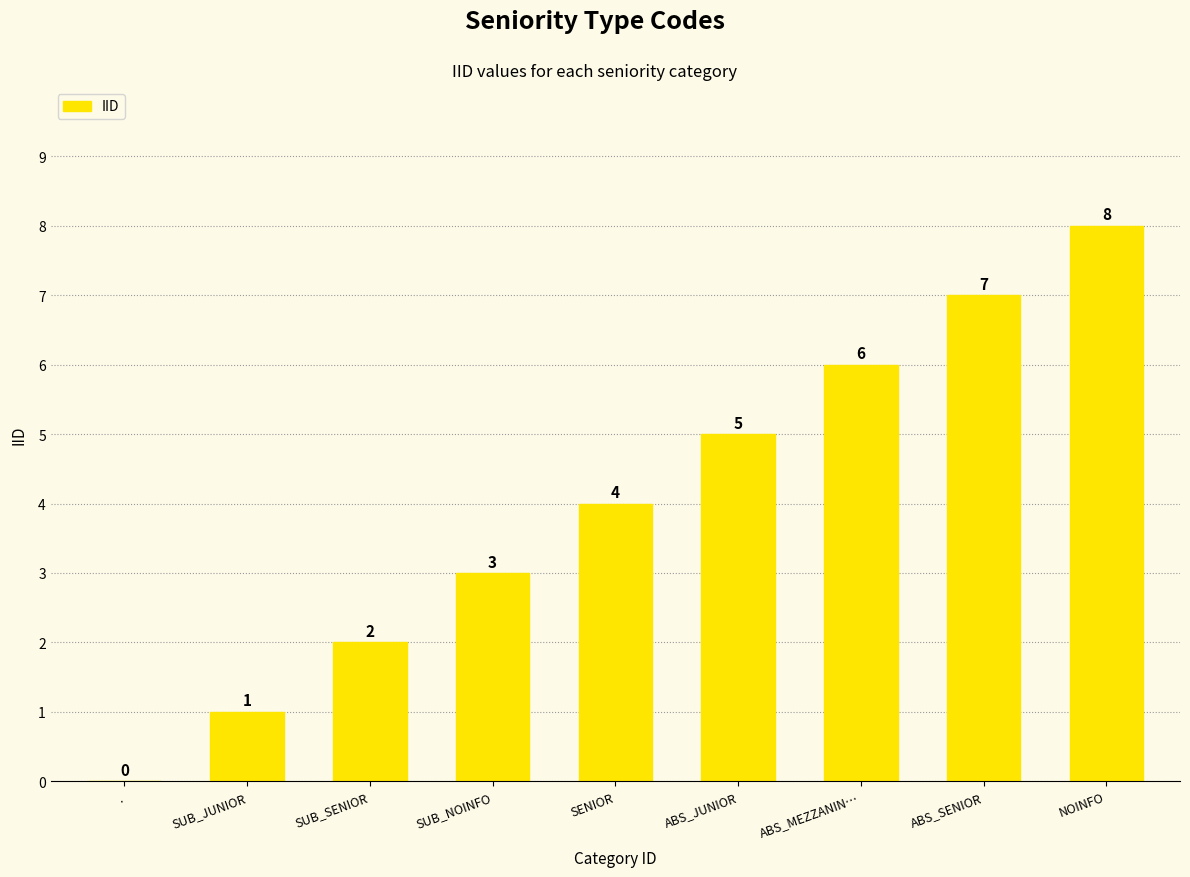

Reading left to right, extract all data points from this chart.

0	1	2	3	4	5	6	7	8